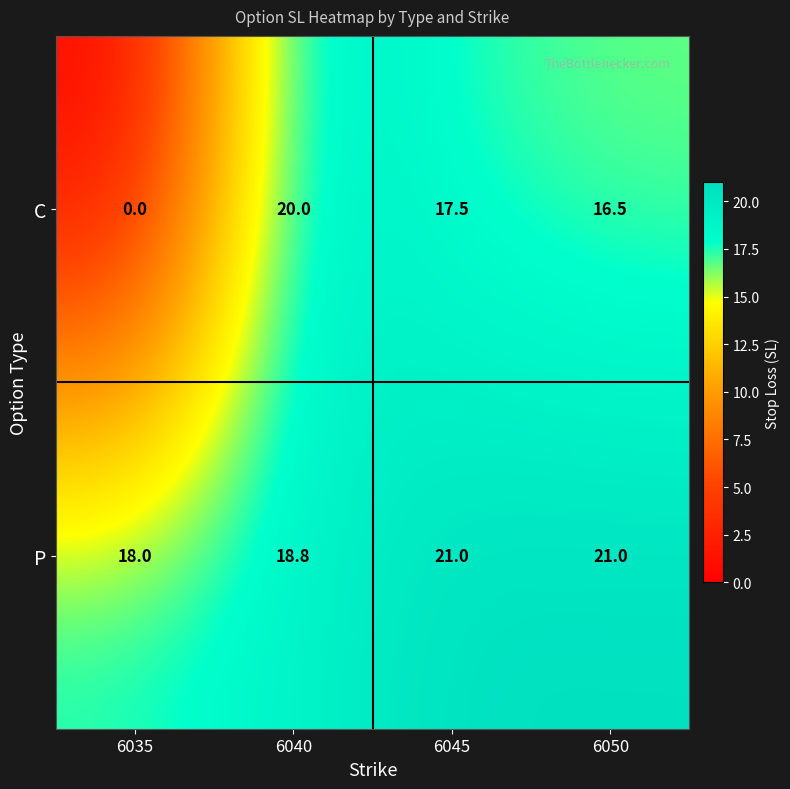

Which series has the largest range (max minus min)?

C